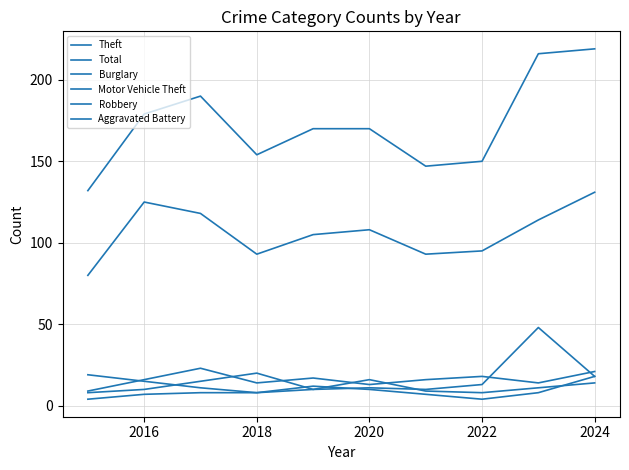

How many lines are shown in the chart?

6